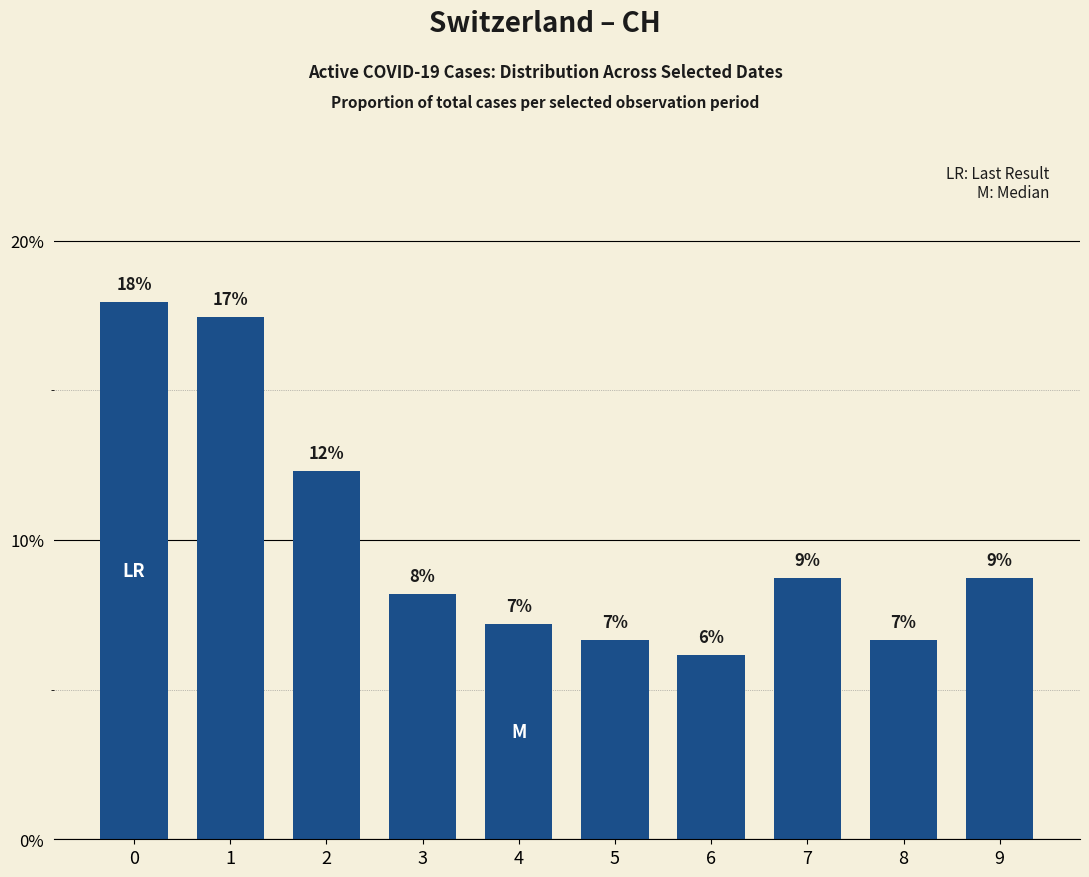

Are the bars horizontal?

No